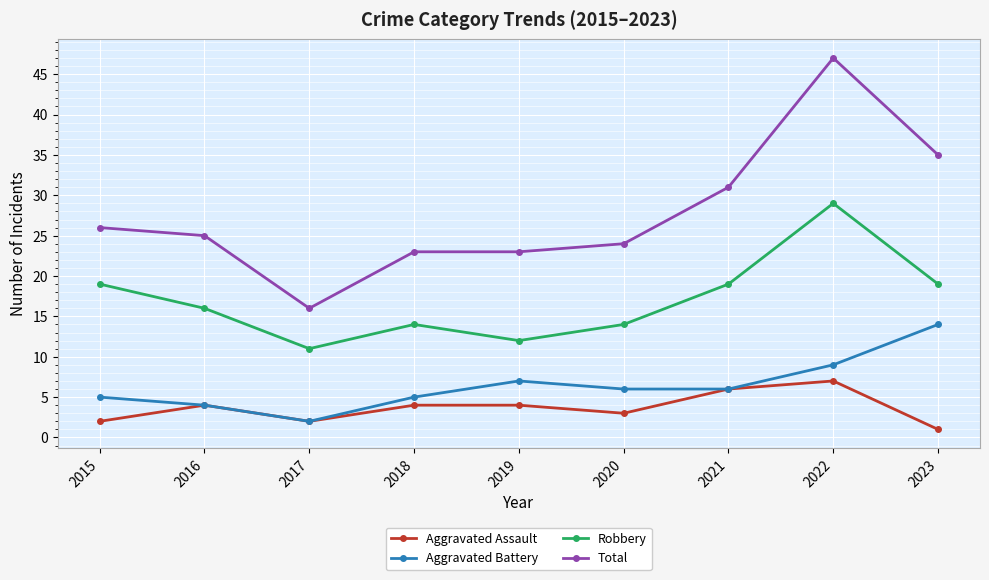

What is the minimum value shown in the chart?

1